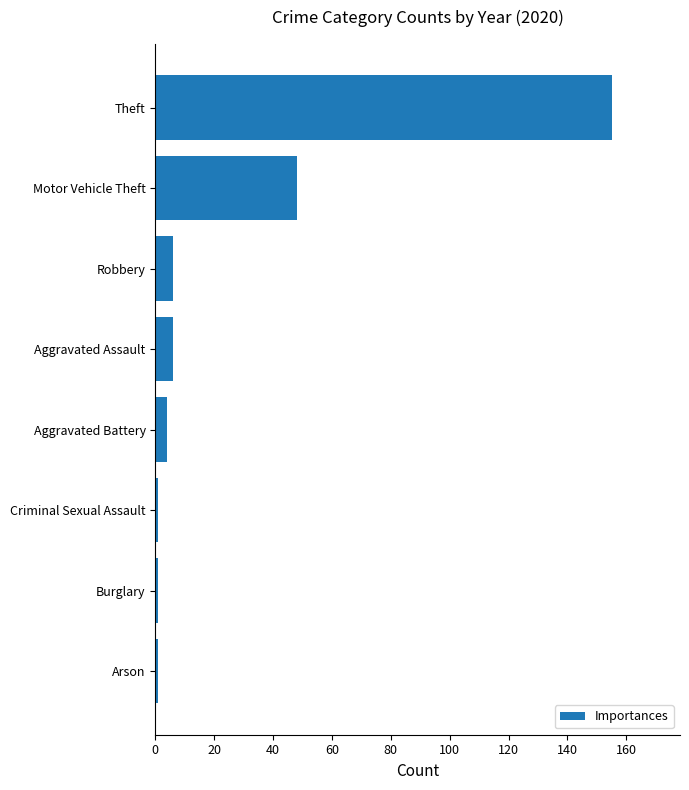

What is the sum of all values?

222